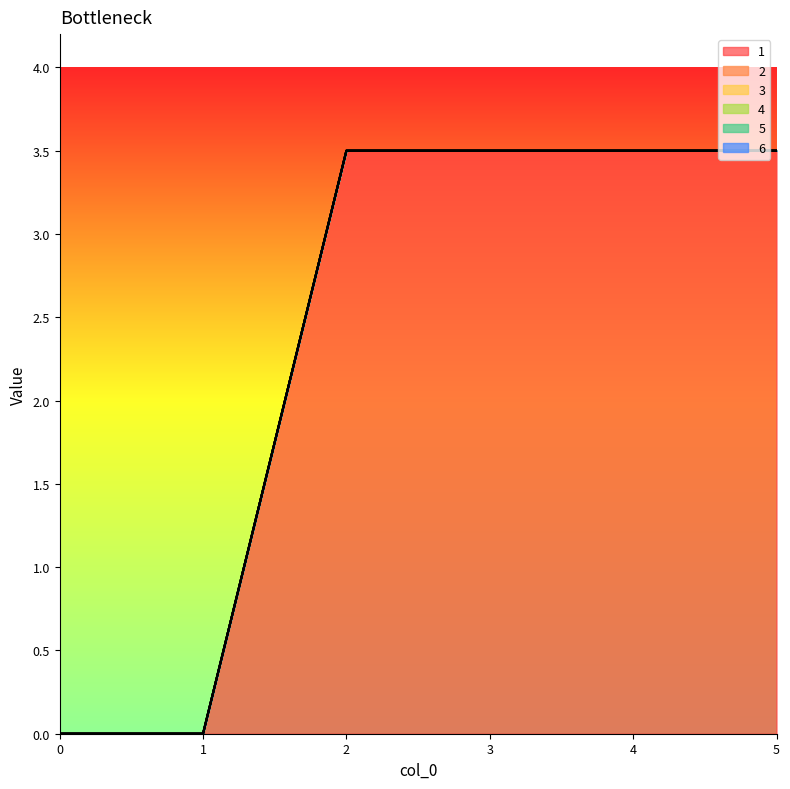

What are all the series names shown in the legend?

1, 2, 3, 4, 5, 6